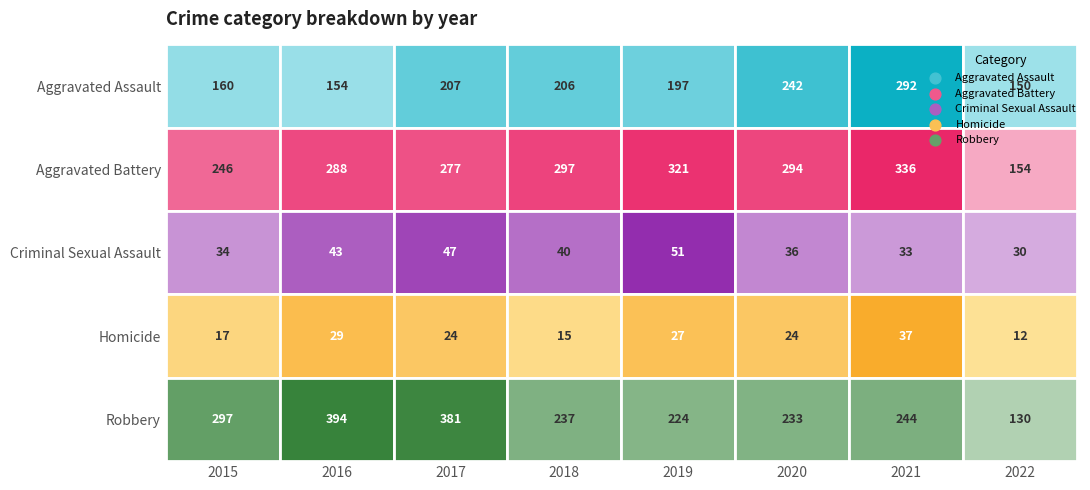

What is the difference between the maximum and minimum values in the Aggravated Assault series?

142